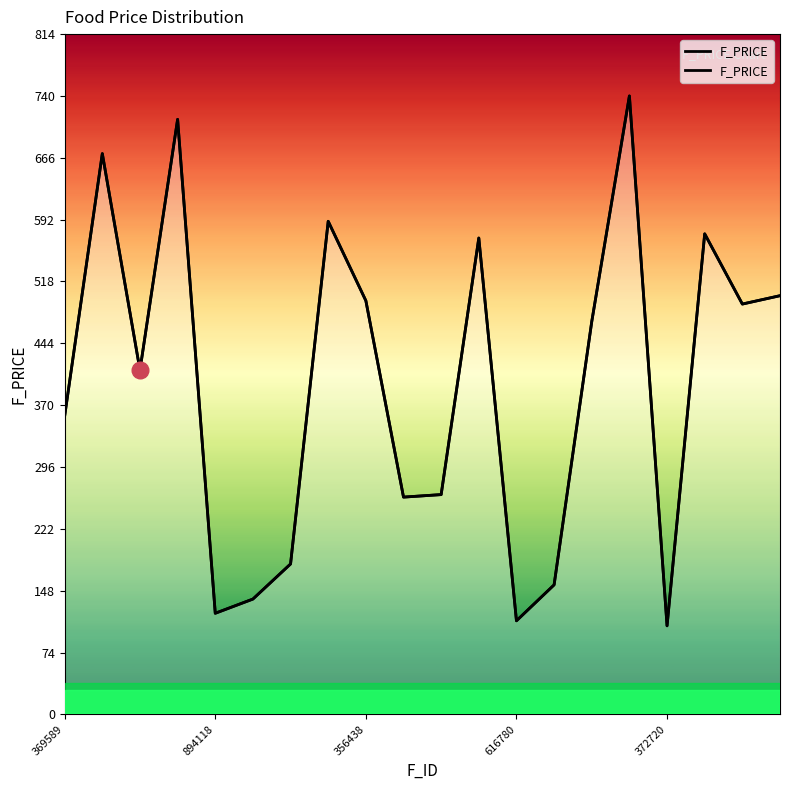

How many values are below 470?

10